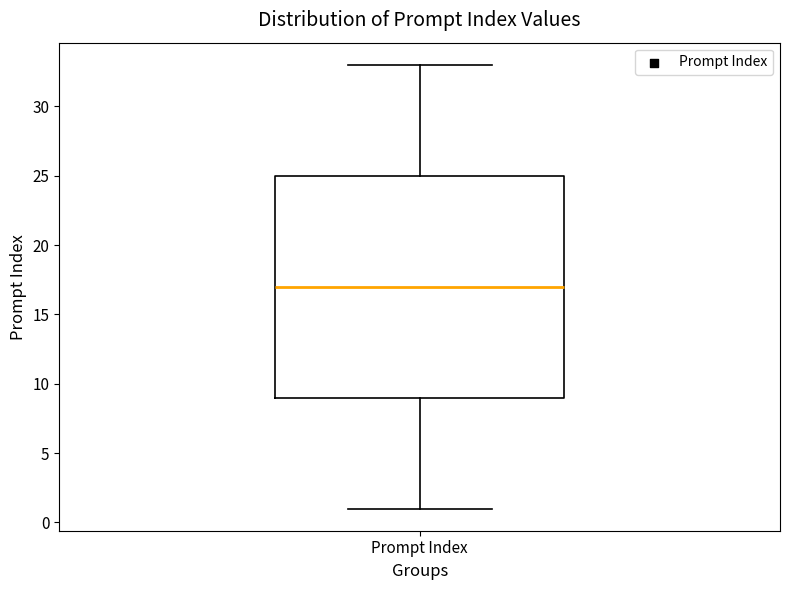

Read this box plot against the y-axis: the position of the median line, the range covered by the box, and the ends of both whiskers. The values are not printed on the chart, so give them approximately, as read against the axis.

median 17, box 9 to 25, whiskers 1 to 33